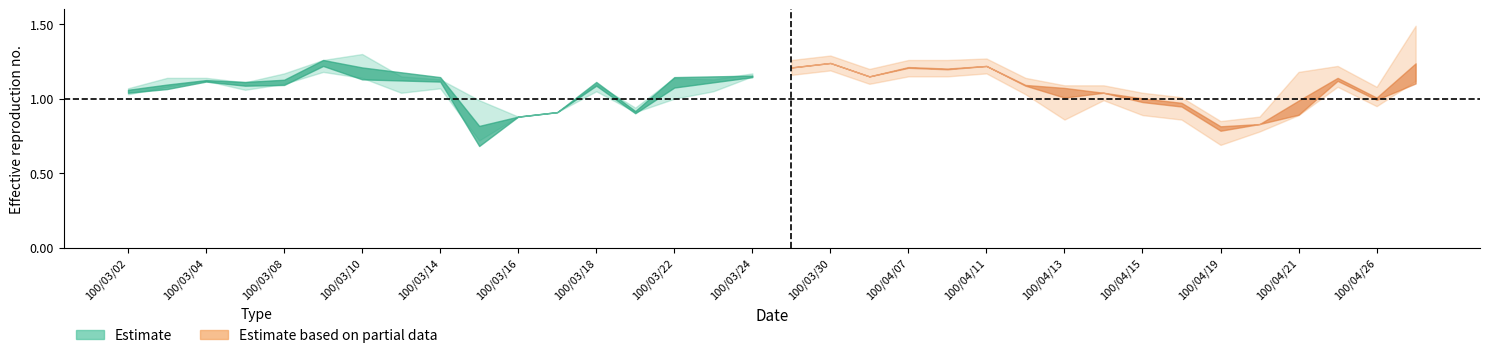

Reading left to right, list all the values displayed in this chart.

col_3: 1.0	1.1	1.1	1.1	1.1	1.2	1.3	1.1	1.1	1.0	0.9	0.9	1.1	0.9	1.0	1.1	1.2	1.2	1.2	1.1	1.2	1.2	1.2	1.1	1.0	1.0	1.0	1.0	0.8	0.8	0.9	1.1	1.0	1.2
col_4: 1.1	1.1	1.1	1.1	1.2	1.3	1.3	1.1	1.1	1.0	0.9	0.9	1.1	0.9	1.1	1.1	1.2	1.2	1.2	1.1	1.2	1.2	1.2	1.1	1.0	1.0	1.0	1.0	0.8	0.8	1.1	1.2	1.0	1.4
col_5: 1.0	1.1	1.1	1.1	1.1	1.2	1.1	1.0	1.1	0.7	0.9	0.9	1.1	0.9	1.0	1.1	1.1	1.2	1.2	1.1	1.2	1.2	1.2	1.1	0.9	1.0	0.9	0.9	0.7	0.8	0.9	1.1	1.0	1.2
col_6: 1.1	1.1	1.1	1.1	1.1	1.2	1.2	1.1	1.1	0.8	0.9	0.9	1.1	0.9	1.1	1.1	1.1	1.2	1.2	1.1	1.2	1.2	1.2	1.1	0.9	1.0	0.9	0.9	0.8	0.8	1.1	1.2	1.0	1.4